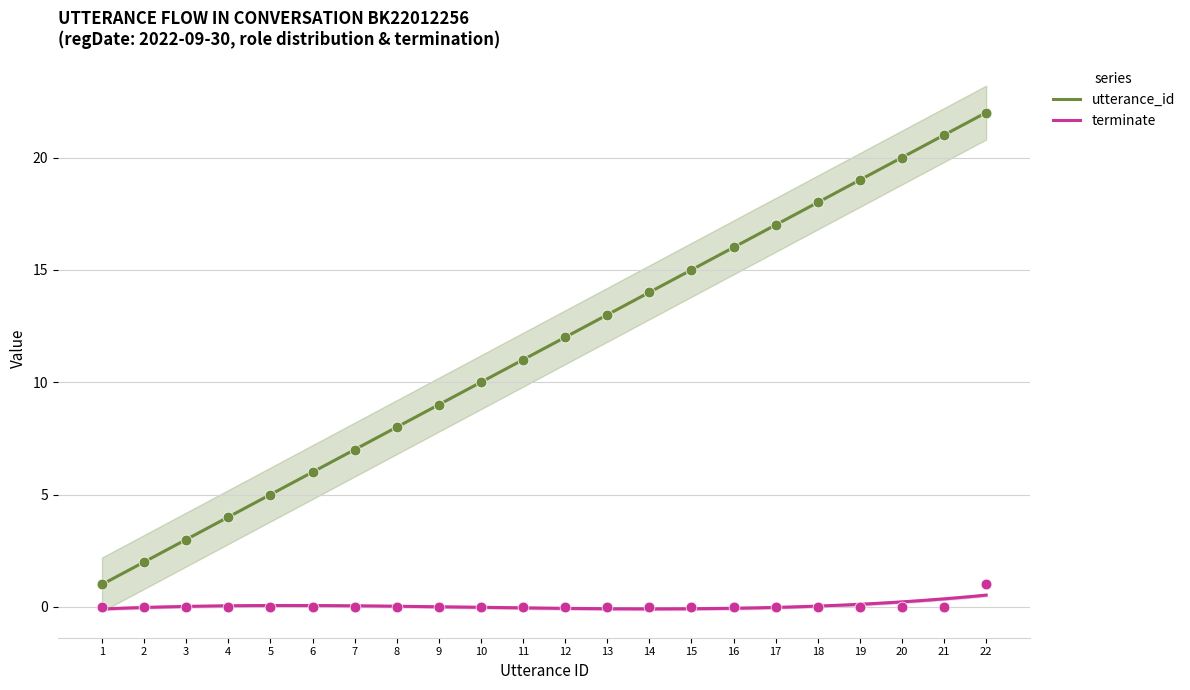

Which series has the widest spread of Y values?

utterance_id